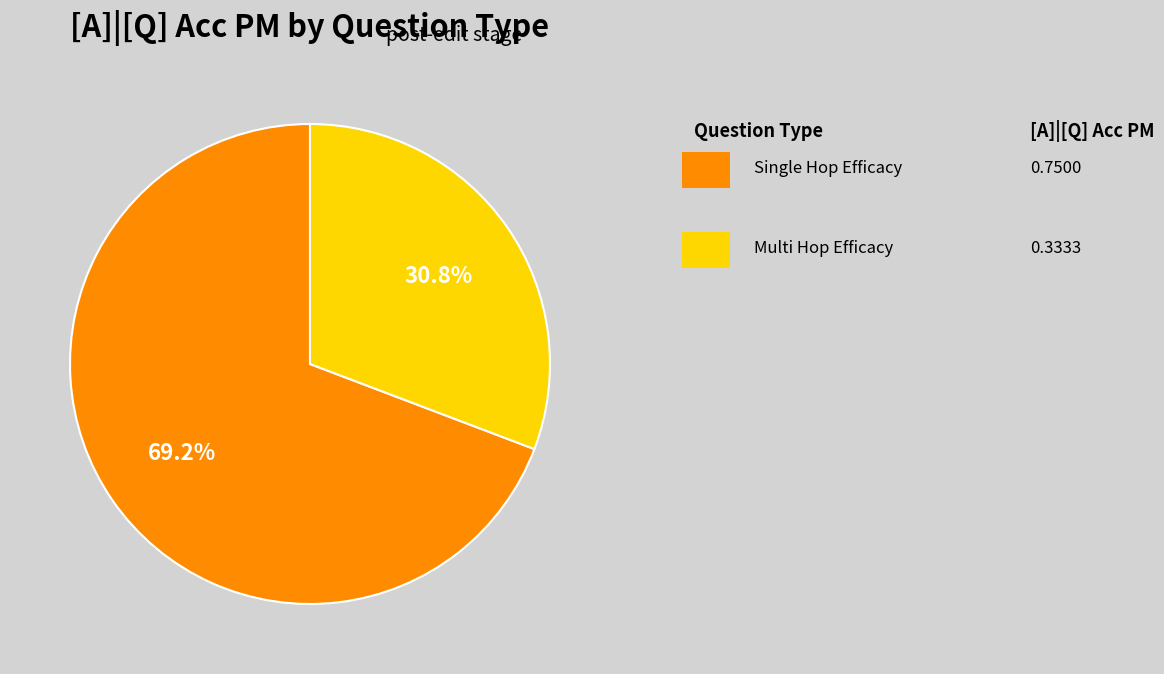

Is there a majority slice in this chart?

Yes